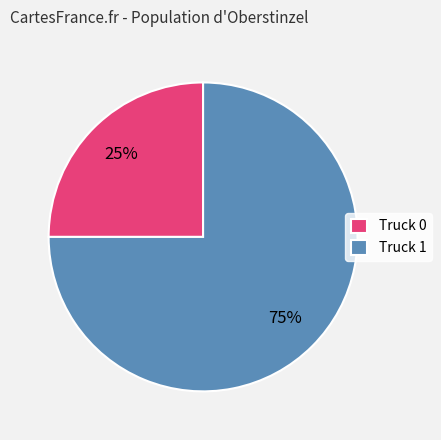

Is it true that Truck 1 is 75% of the pie?

True